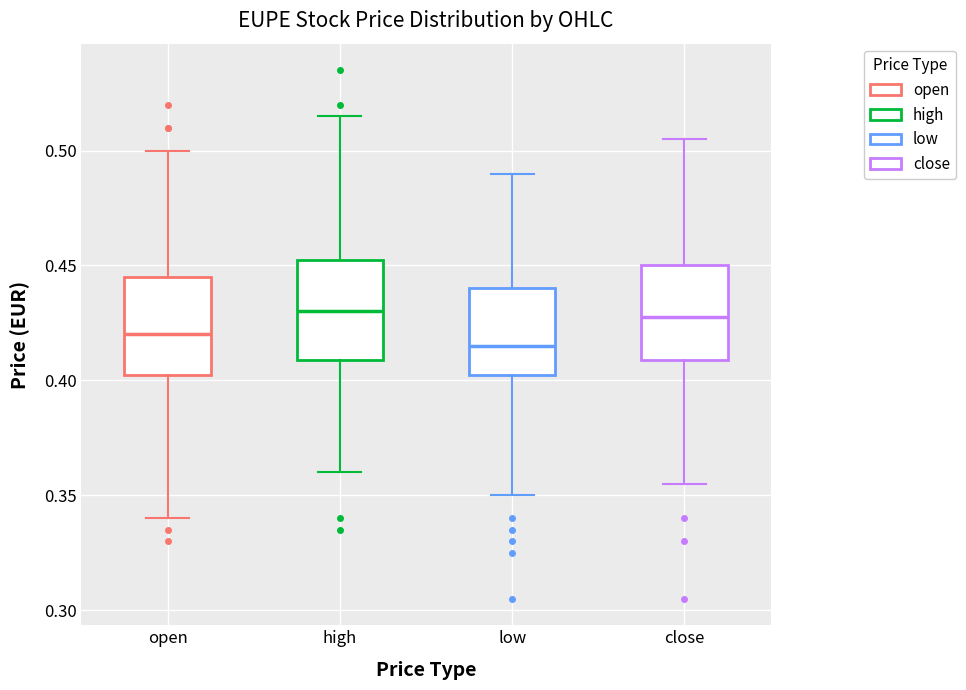

Reading left to right, read every box against the y-axis: the position of its median line, the range the box covers, and the ends of its whiskers. The values are not printed on the chart, so give them approximately, as read against the axis.

open: median 0.420, box 0.405 to 0.445, whiskers 0.340 to 0.500
high: median 0.430, box 0.410 to 0.455, whiskers 0.360 to 0.515
low: median 0.415, box 0.405 to 0.440, whiskers 0.350 to 0.490
close: median 0.430, box 0.410 to 0.450, whiskers 0.355 to 0.505